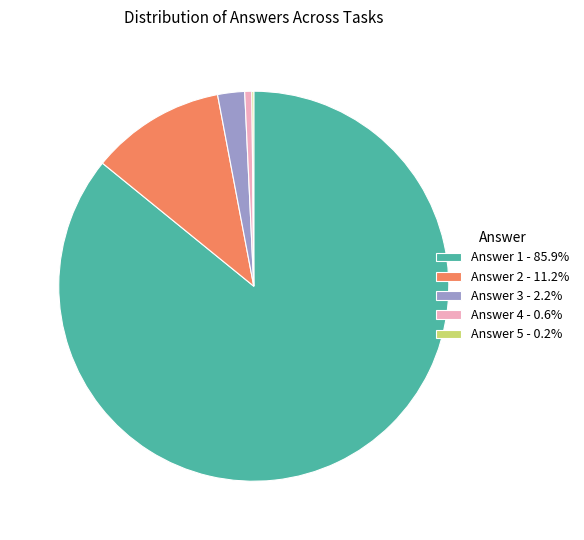

Is the sum of Answer 3 - 2.2% and Answer 1 - 85.9% greater than half?

Yes